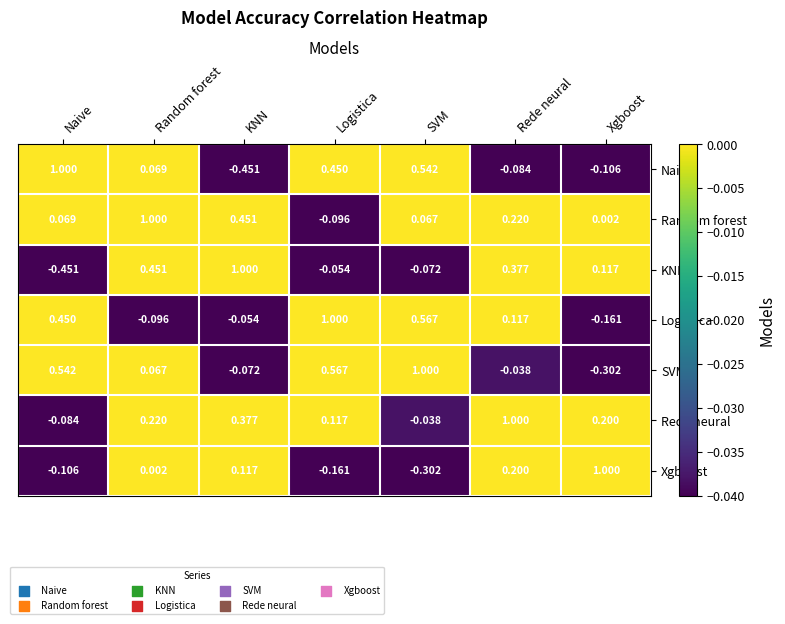

List the labels in order of Rede neural value, smallest first.

Naive, SVM, Logistica, Xgboost, Random forest, KNN, Rede neural